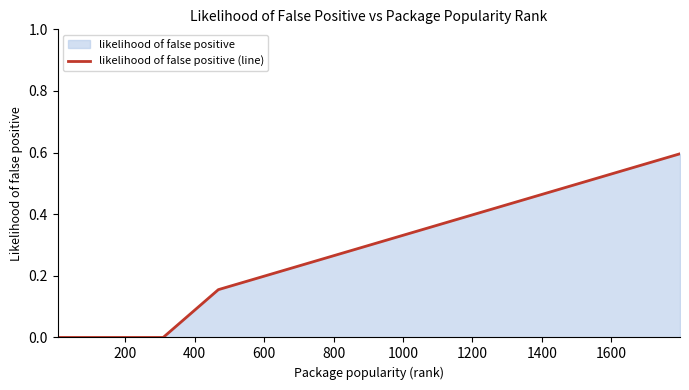

True or false: there are more than 2 points higher than both neighbors.

False